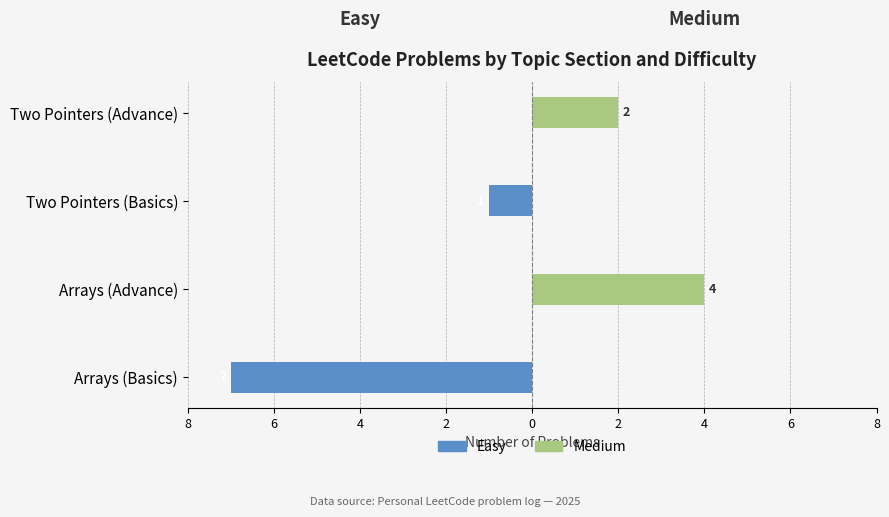

Reading left to right, list all the values displayed in this chart.

Easy: -7	0	-1	0
Medium: 0	4	0	2